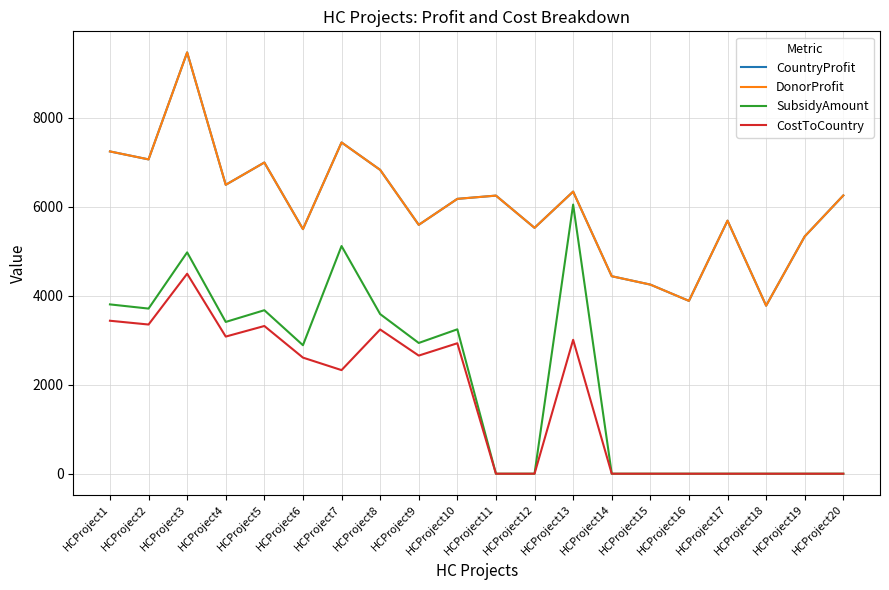

Does the chart display data point markers on the line(s)?

No